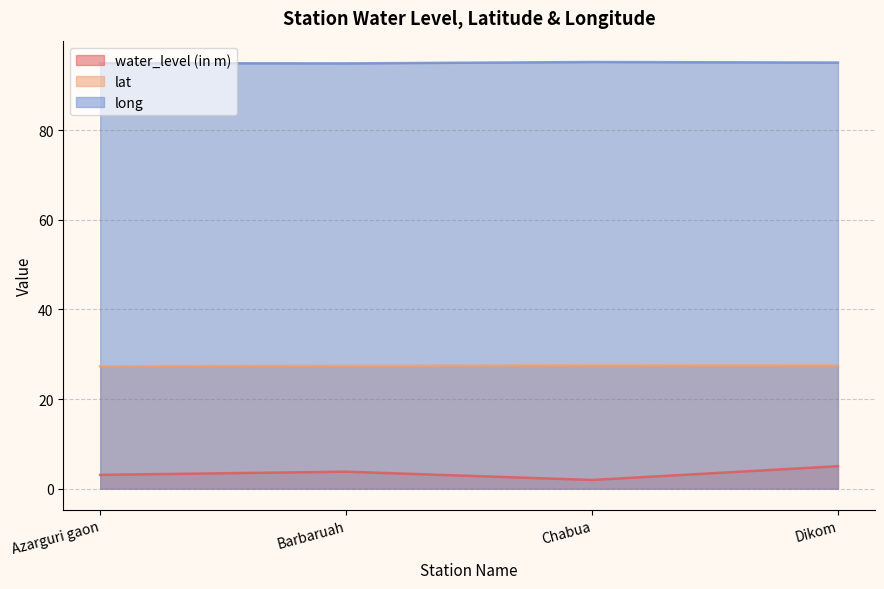

True or false: water_level (in m) and lat cross at least once.

False